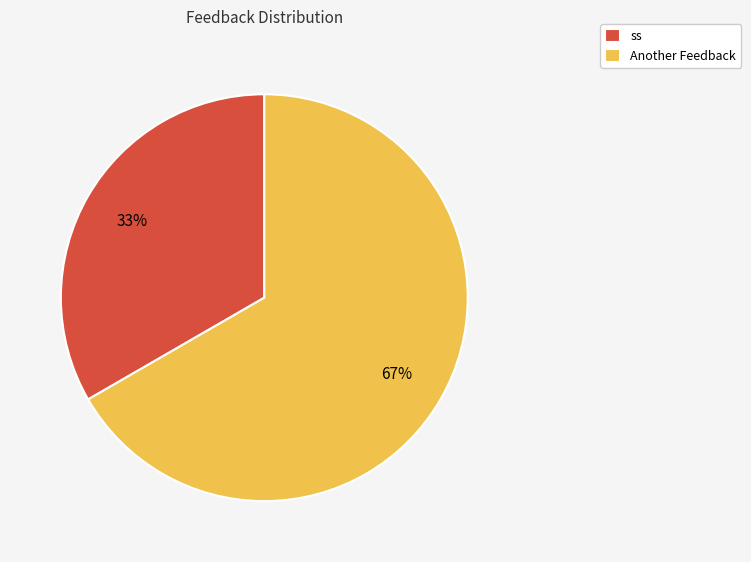

How many segments does this pie chart have?

2